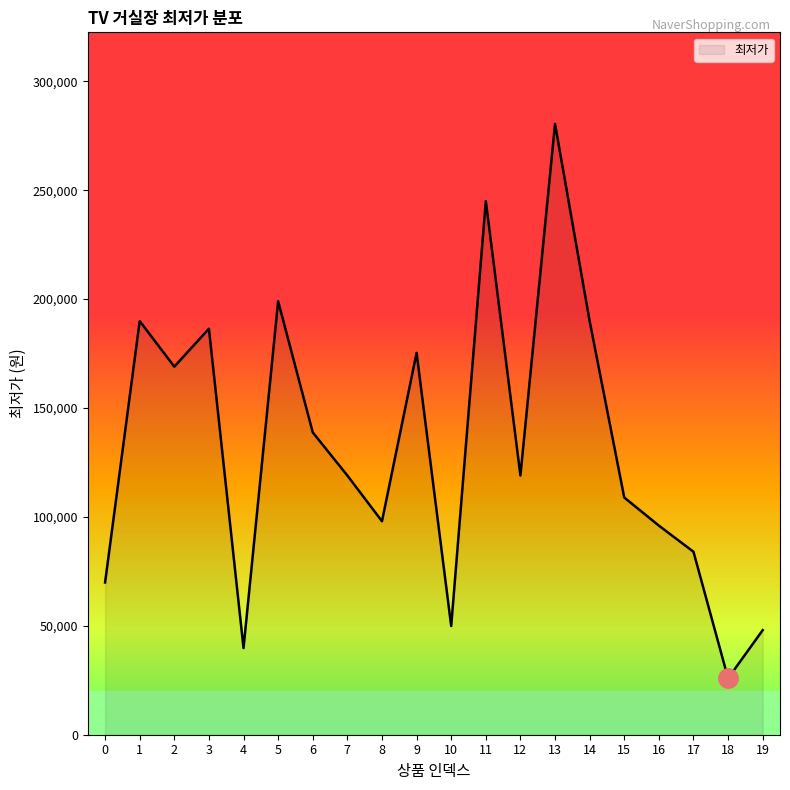

How many lines are shown in the chart?

1